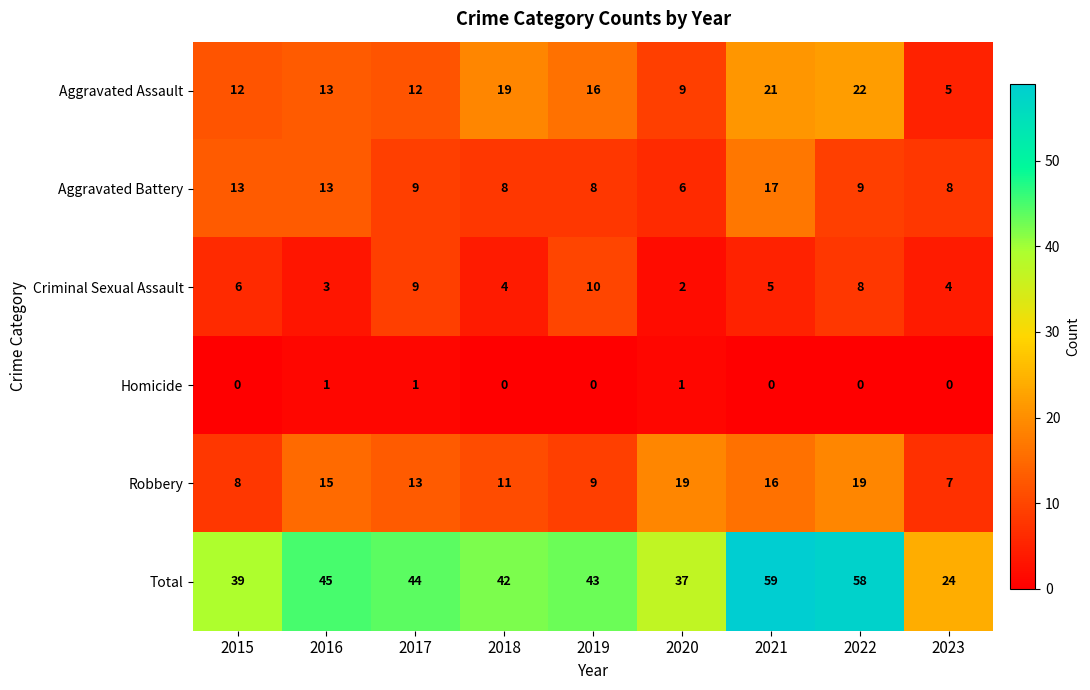

What is the sum of all Criminal Sexual Assault values?

51